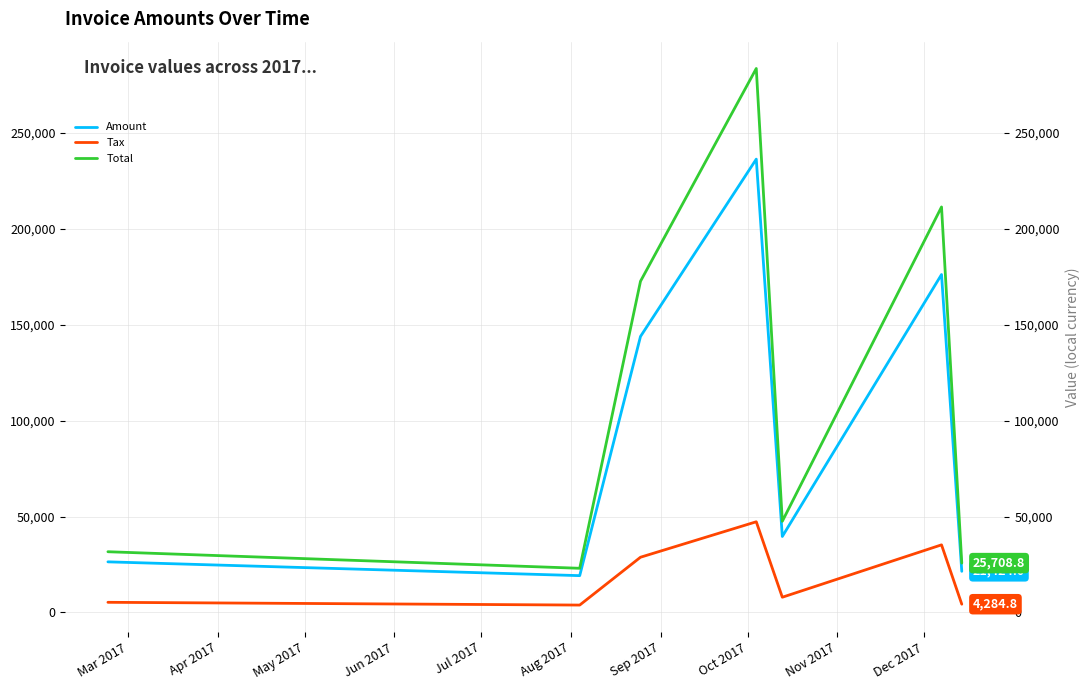

Which series has the widest spread of values?

Total